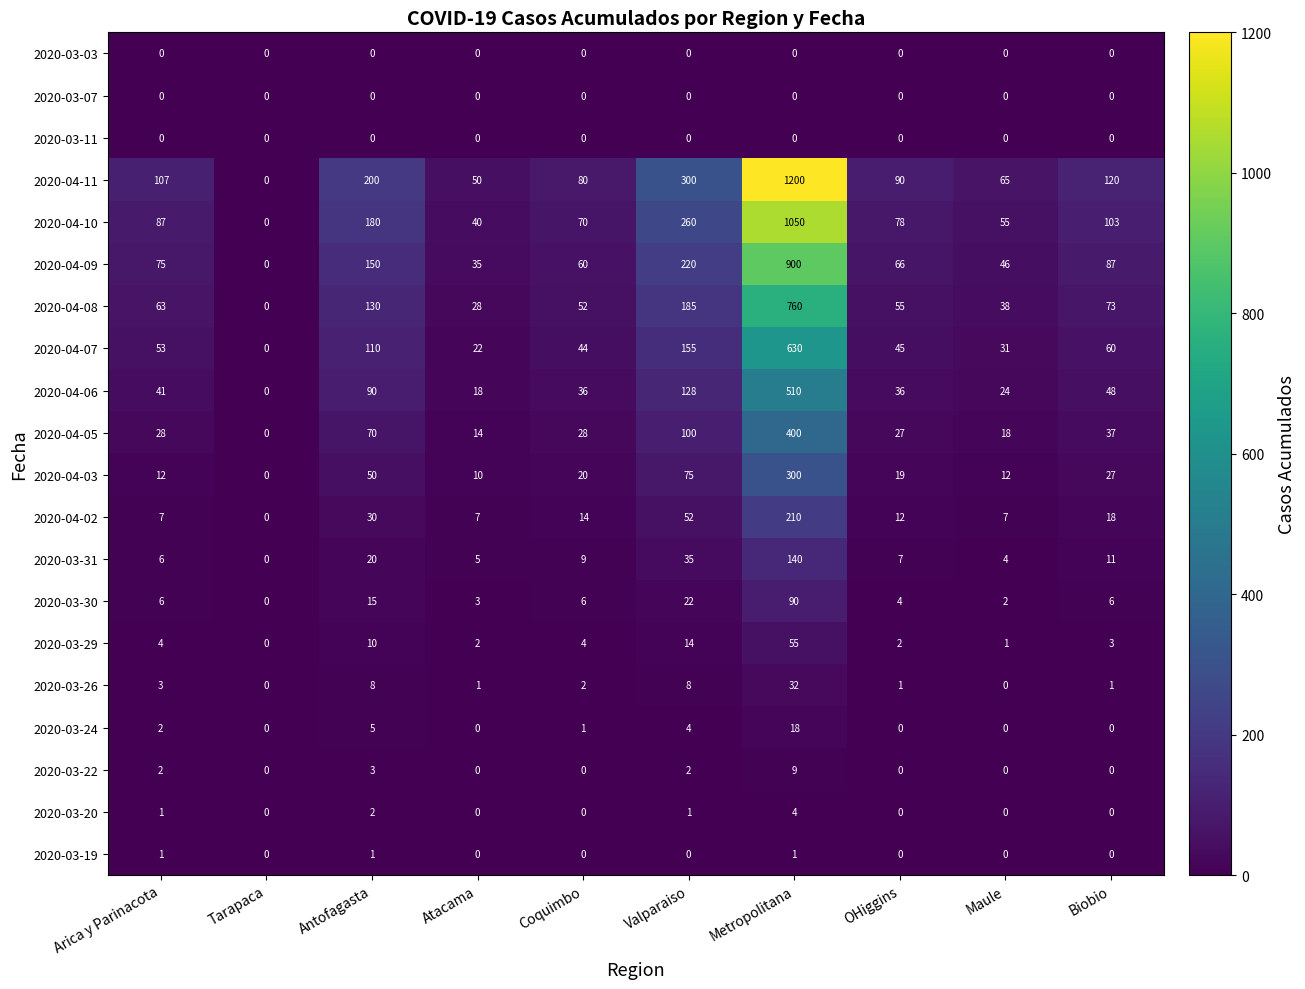

Is it true that 2020-03-31 equals 4 at Maule?

True